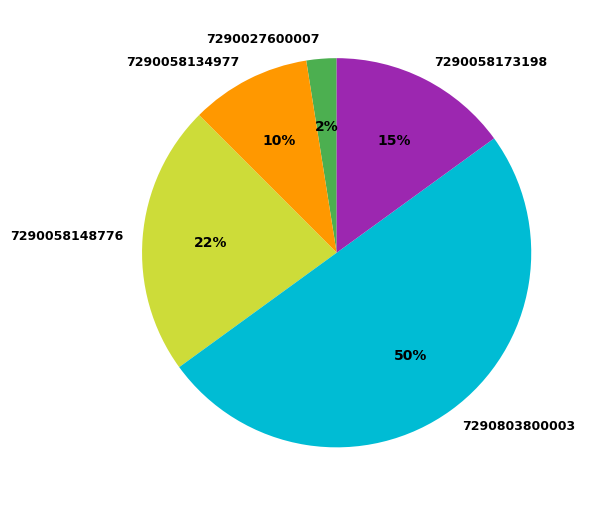

Does 7290058148776 represent more than half of the total?

No